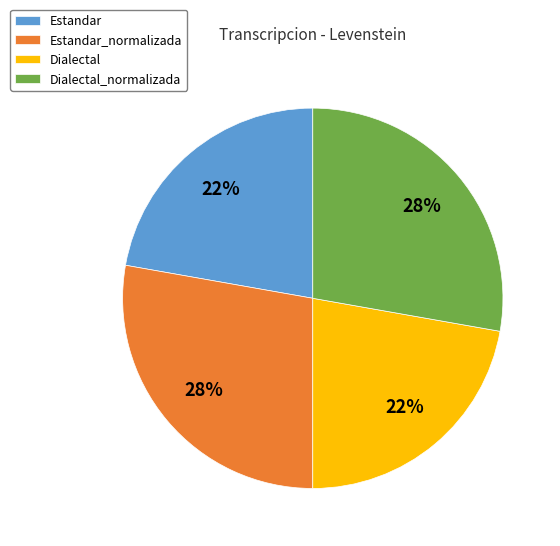

Approximately how many times larger is the value at Dialectal compared to Estandar_normalizada?

0.8